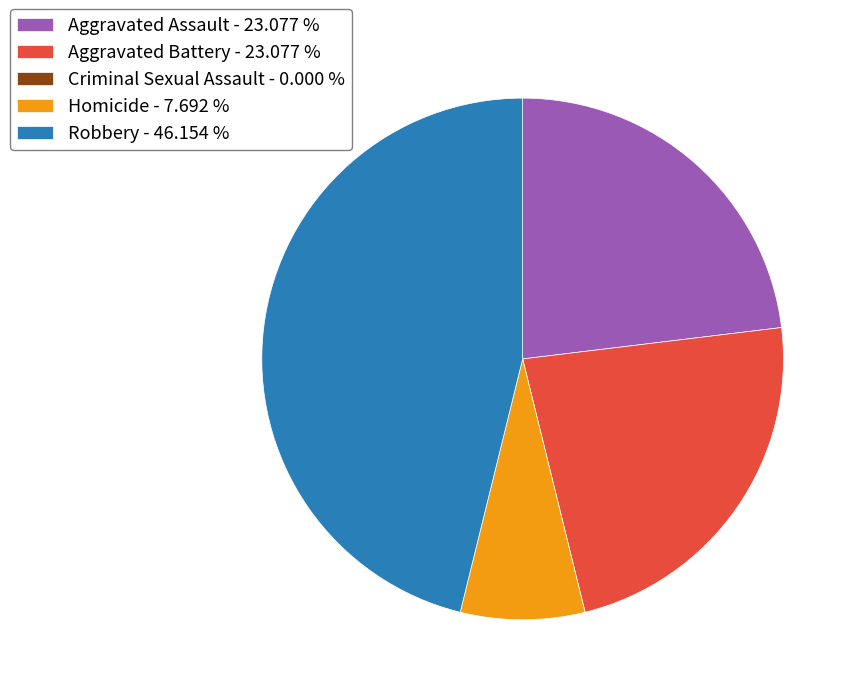

Do Aggravated Assault - 23.077 % and Aggravated Battery - 23.077 % together represent more than half of the pie?

No